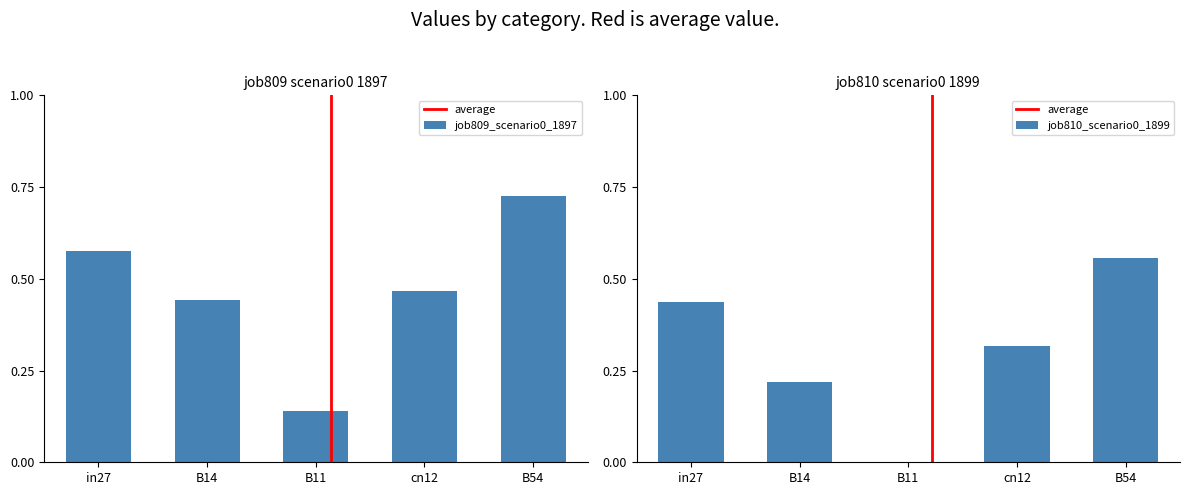

What are all the series names shown in the legend?

job809_scenario0_1897, job810_scenario0_1899